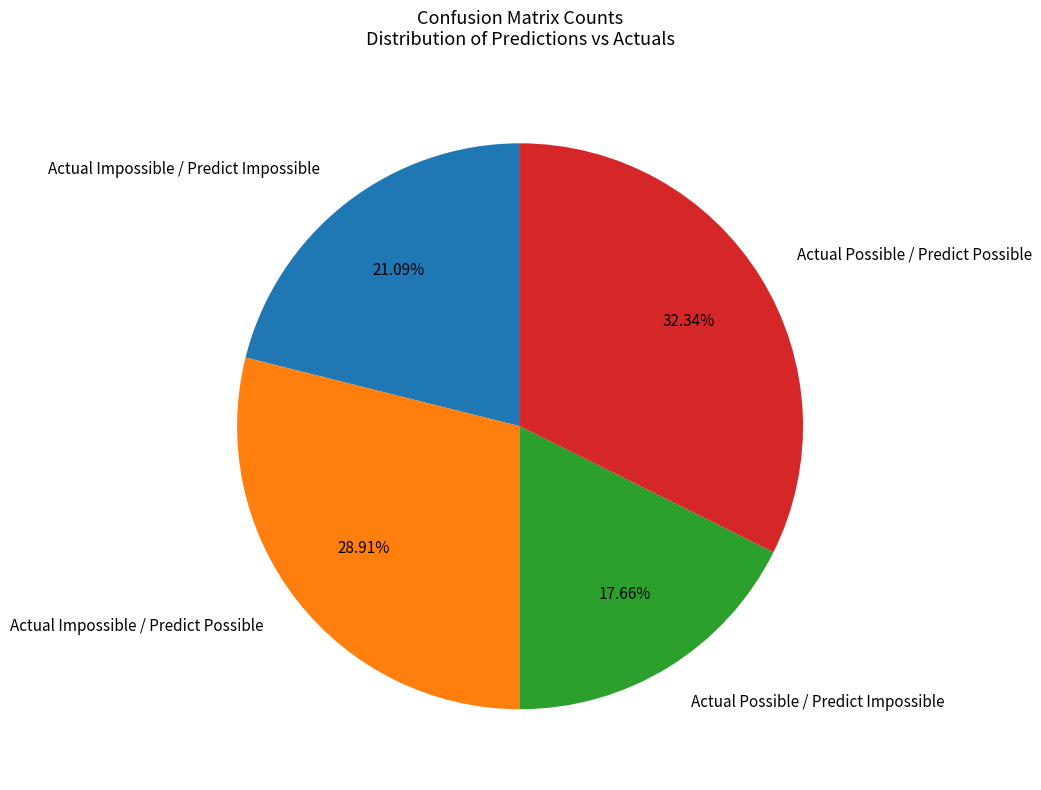

To the nearest percent, what is the difference between the Actual Impossible / Predict Impossible and Actual Possible / Predict Possible slice percentages?

11%